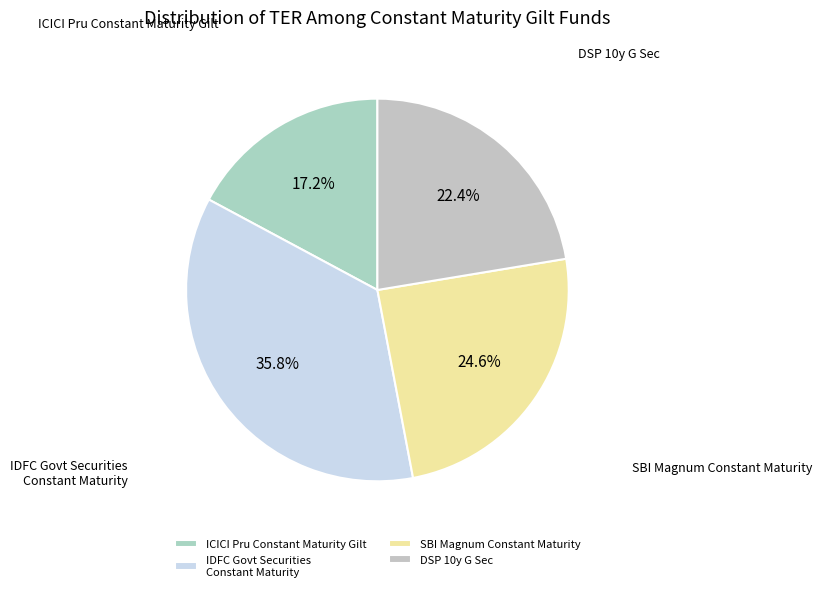

True or false: DSP 10y G Sec accounts for 22% of the total.

True